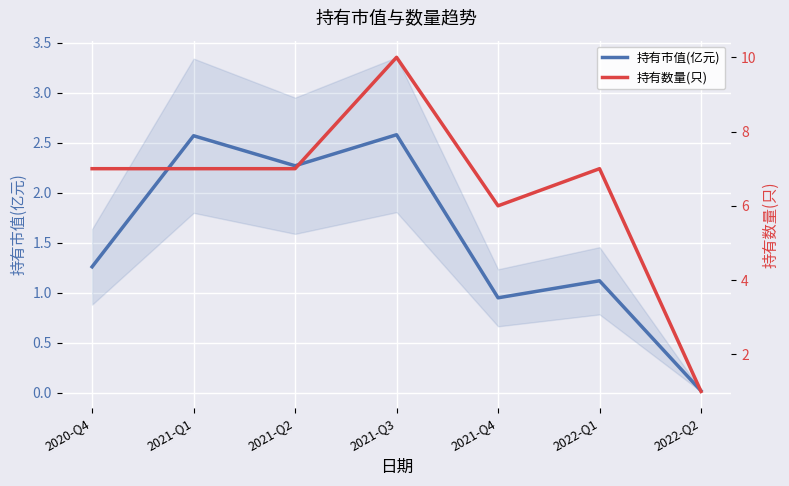

How many values in the 持有市值(亿元) series are below 1?

2